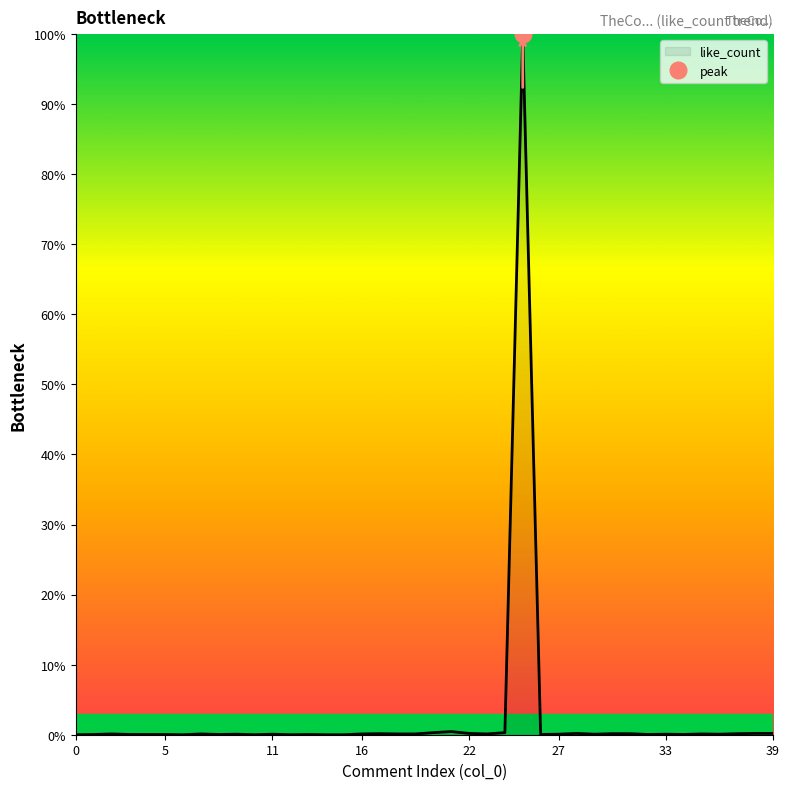

The chart shows a value of 0.0 at 30. True or false?

False